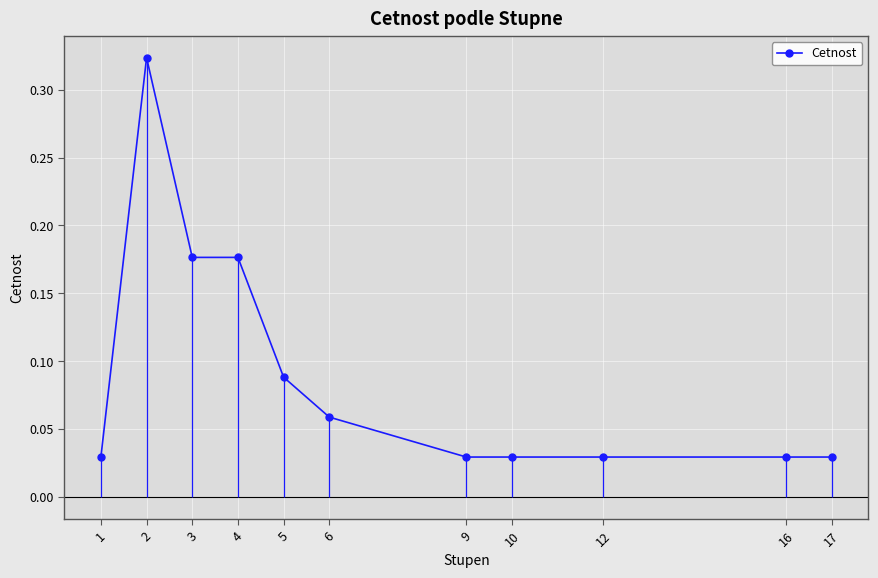

Reading left to right, transcribe all the data shown in this chart.

0.0	0.3	0.2	0.2	0.1	0.1	0.0	0.0	0.0	0.0	0.0